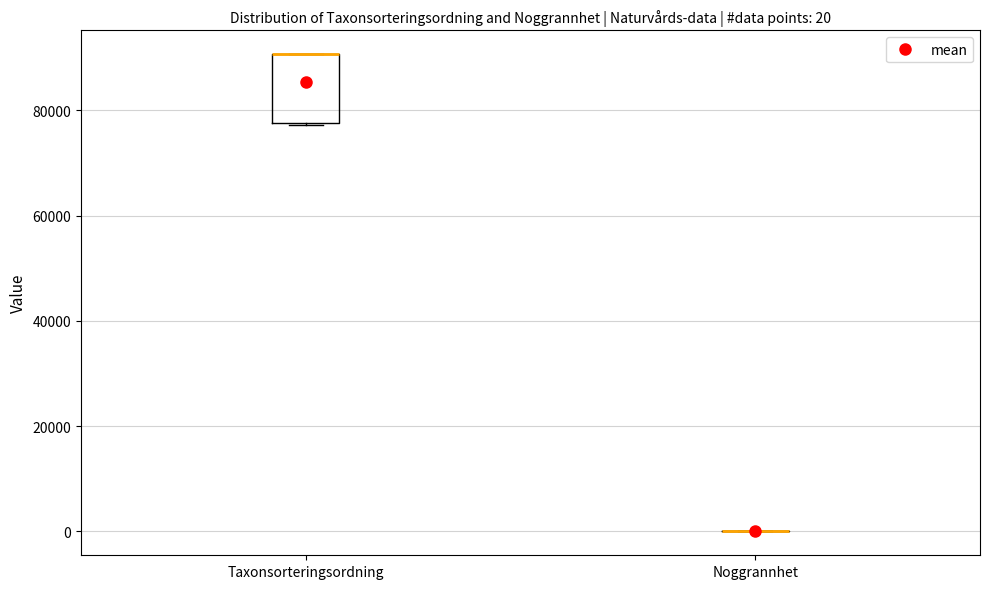

Which box is the tallest, from its lower edge to its upper edge?

Taxonsorteringsordning